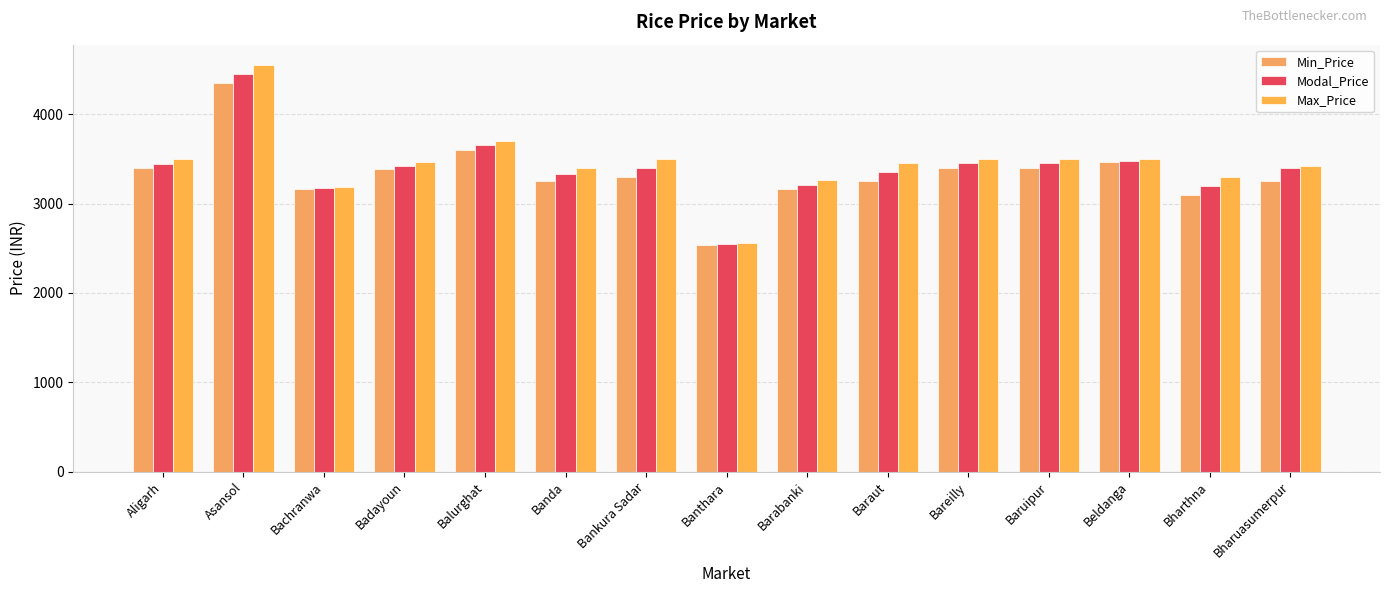

How many bars are there in total?

45